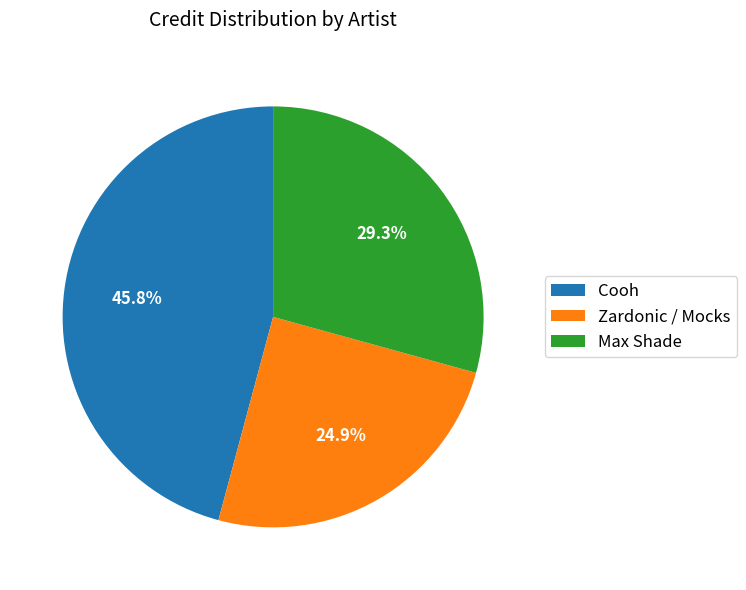

Which category has the biggest portion of the pie?

Cooh